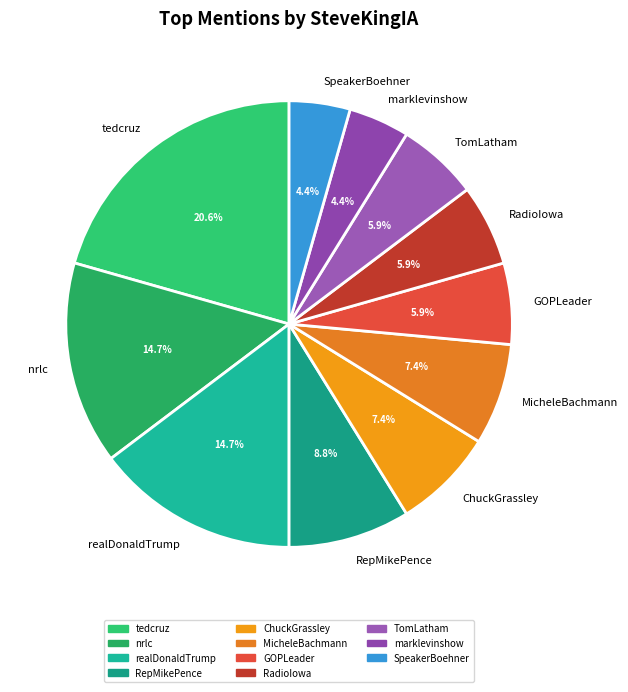

The TomLatham slice represents 6% of the pie. True or false?

True